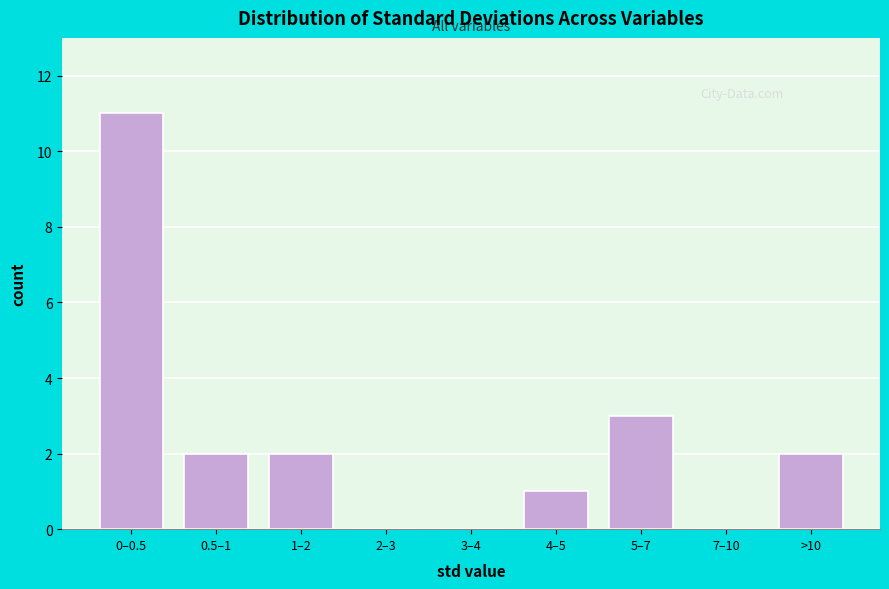

Reading left to right, what are all the values shown in this chart?

0–0.5=11	0.5–1=2	1–2=2	2–3=0	3–4=0	4–5=1	5–7=3	7–10=0	>10=2